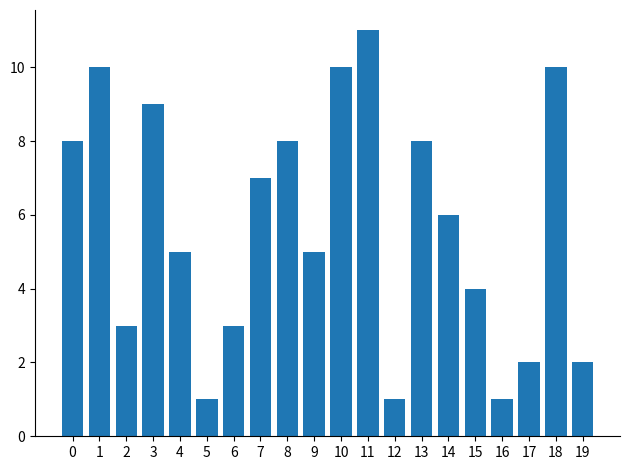

Are the bars horizontal?

No